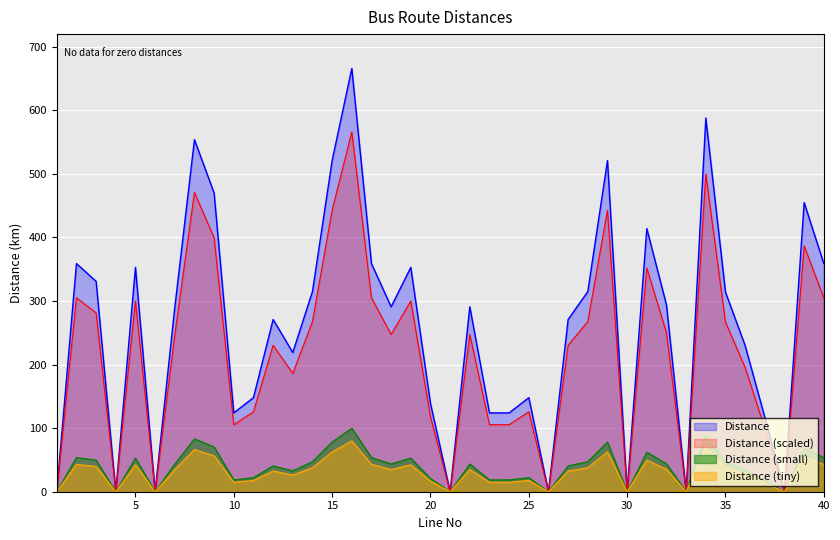

Is it true that the value at 38 is 0.0?

True